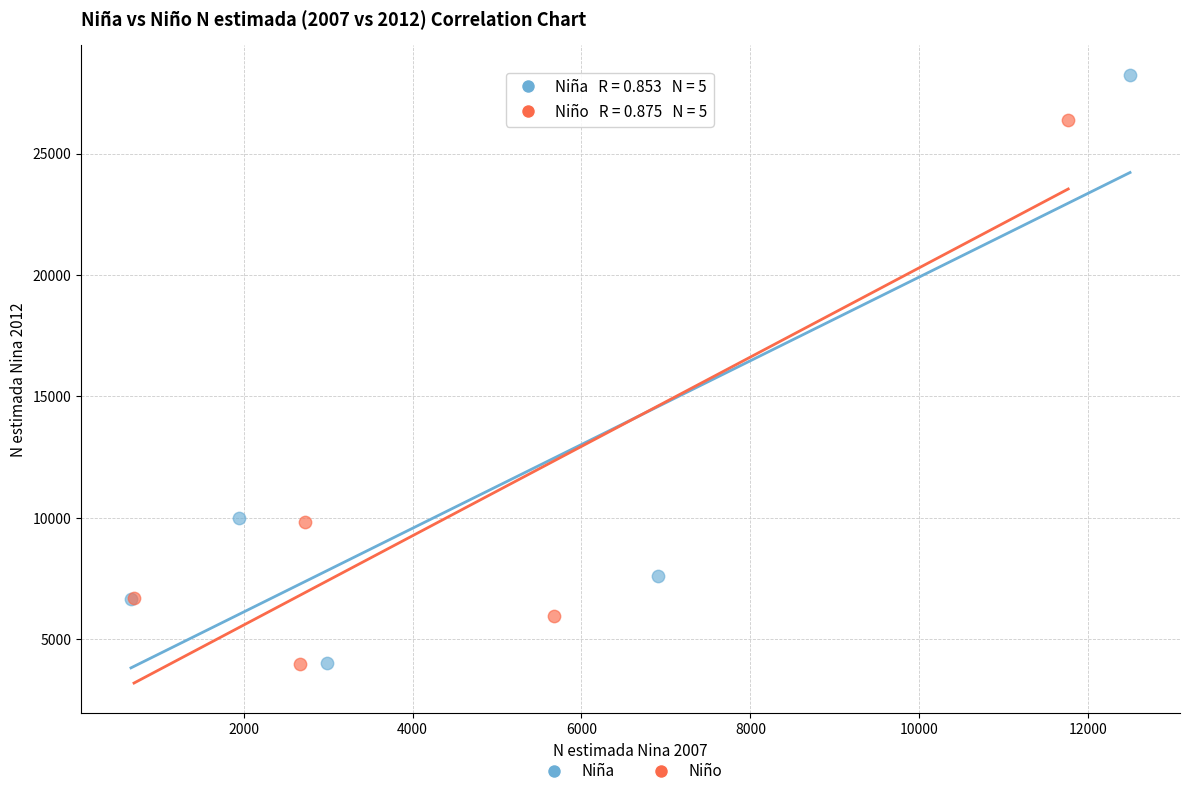

Which series reaches the maximum Y coordinate?

Niña